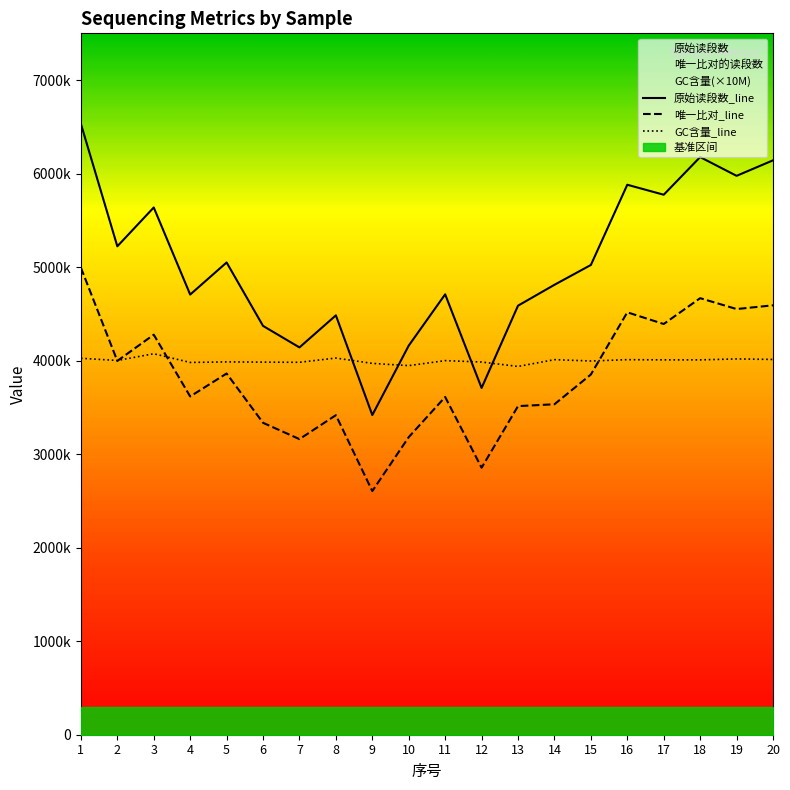

Which series has the widest spread of values?

原始读段数_line